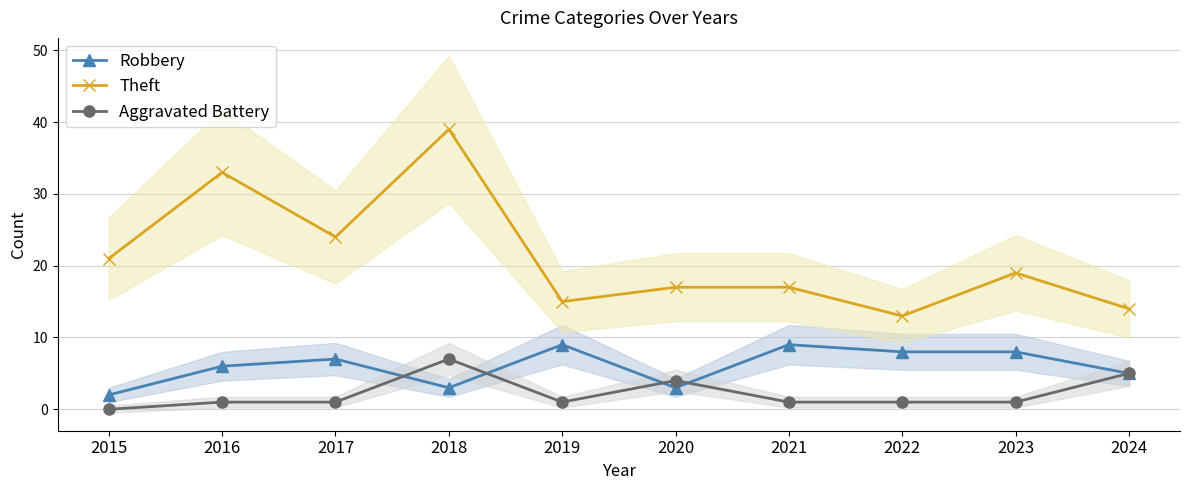

True or false: Theft has more than 2 interior local peaks.

True